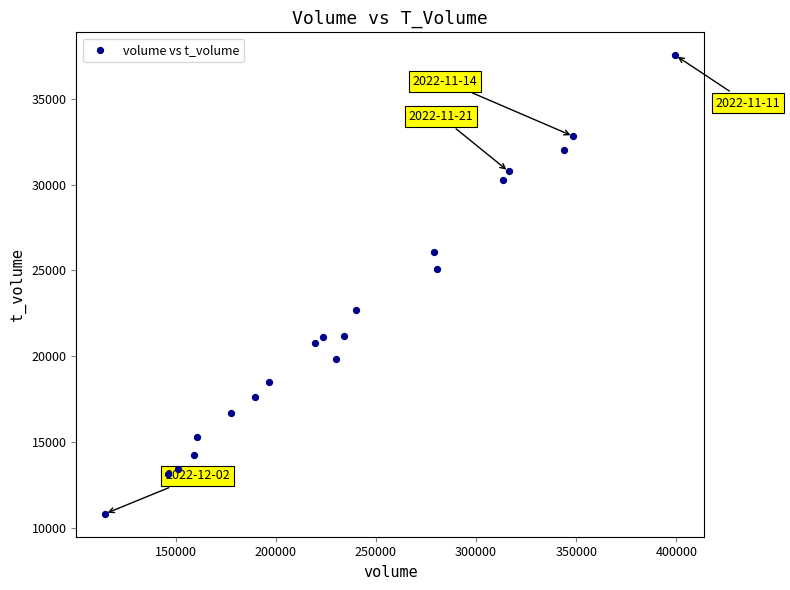

What is the range of X values (max minus min)?

284707